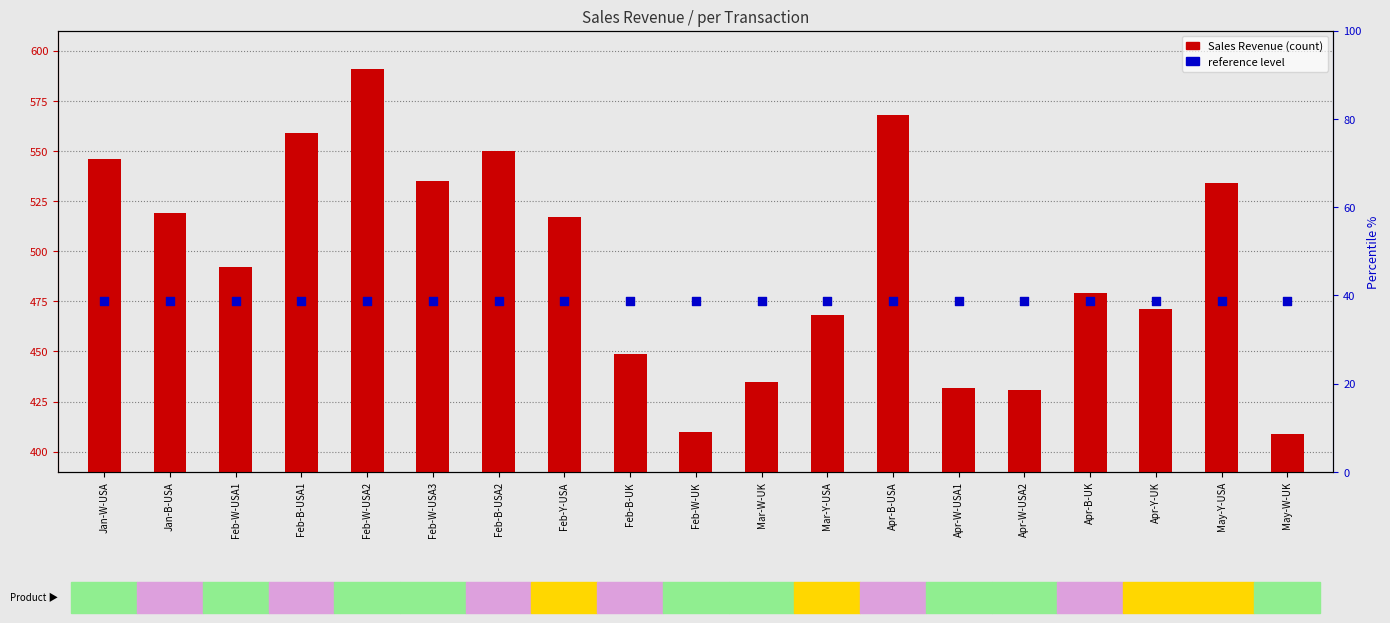

Which series has the largest total across all categories?

Sales Revenue